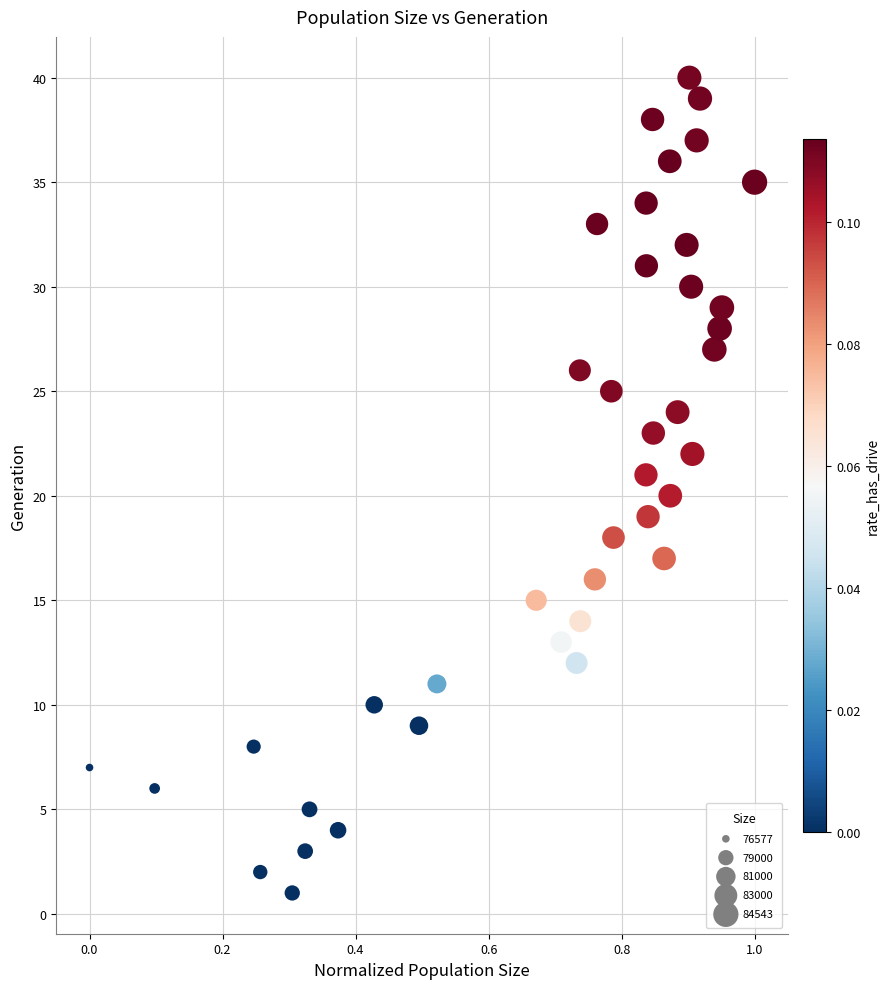

What is the range of Y values (max minus min)?

39